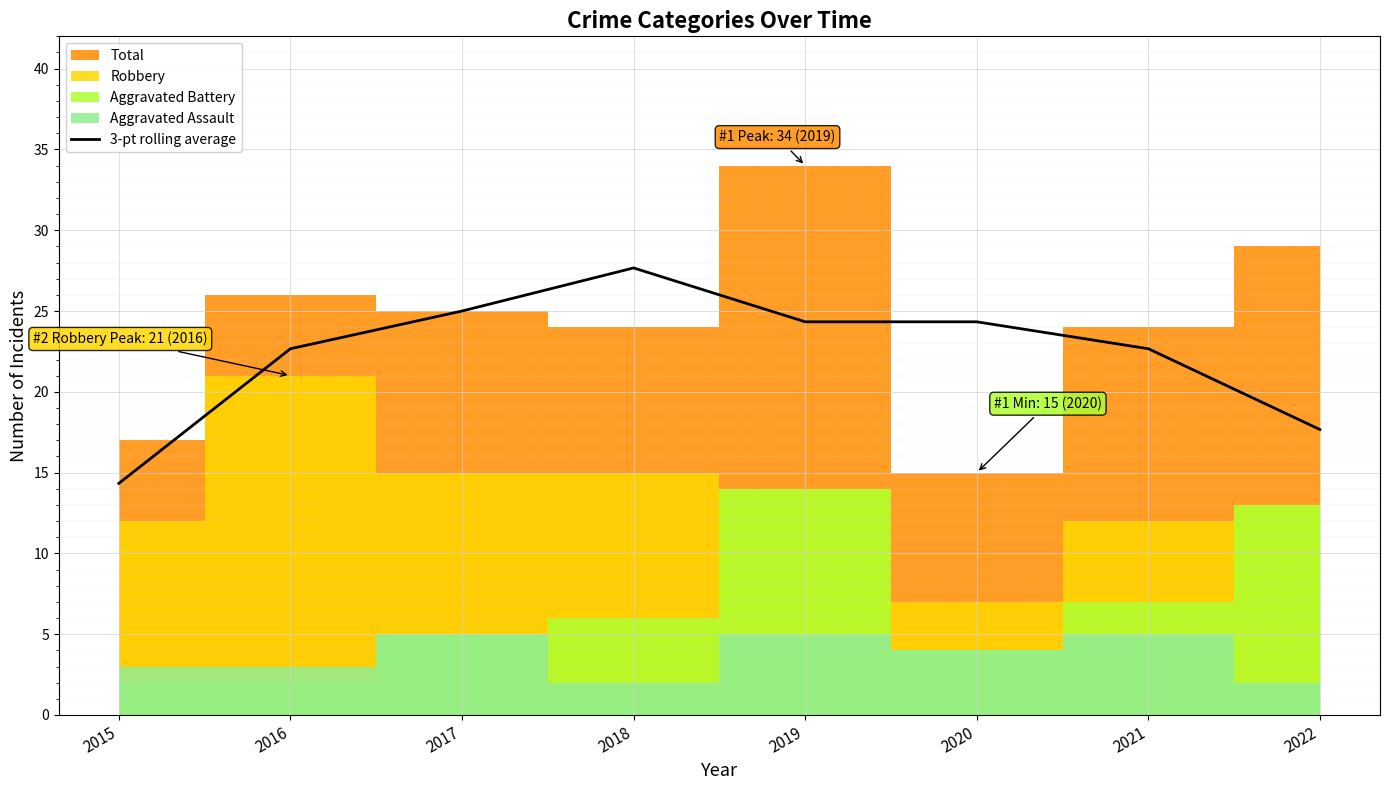

Count the number of values greater than 24.

4